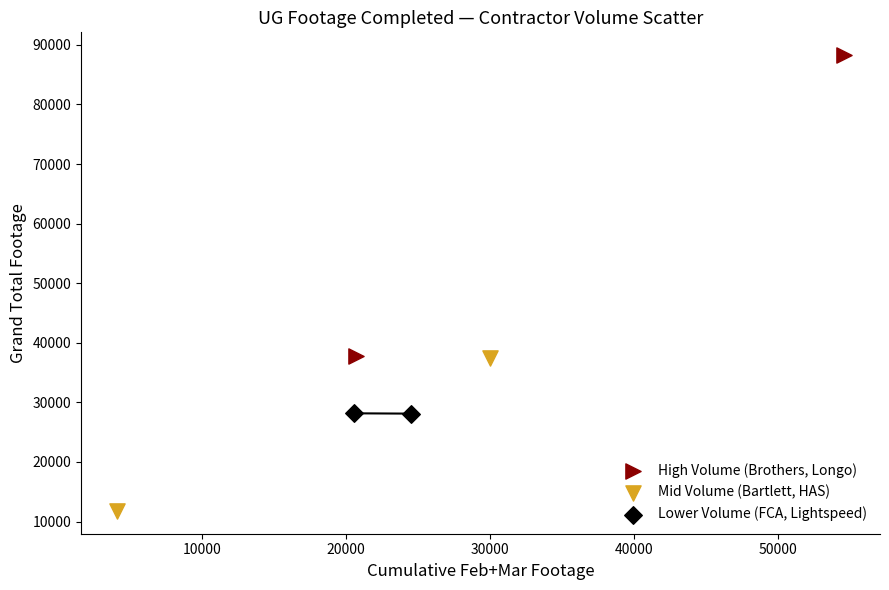

Which series reaches the minimum Y coordinate?

Mid Volume (Bartlett, HAS)